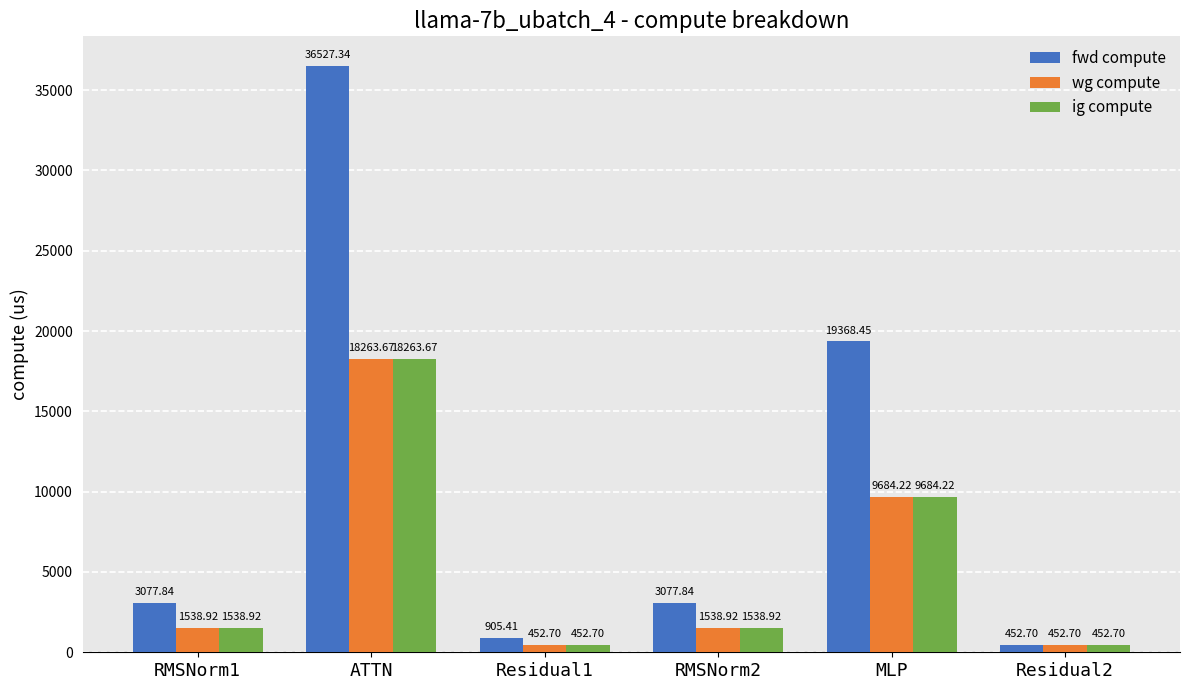

Is it true that fwd compute equals 3077.8 at RMSNorm2?

True